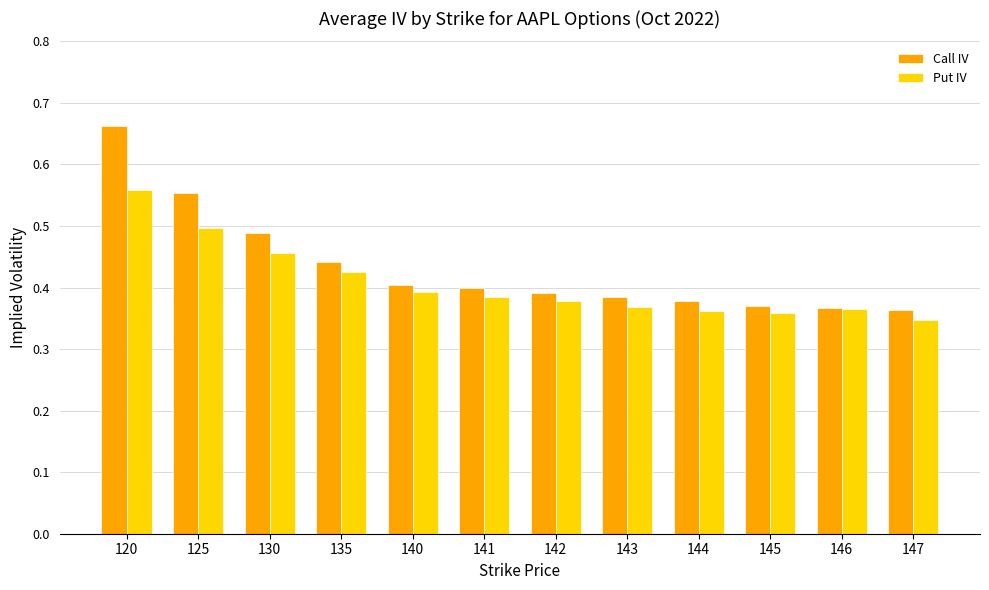

How many Put IV values are between 0 and 1?

12